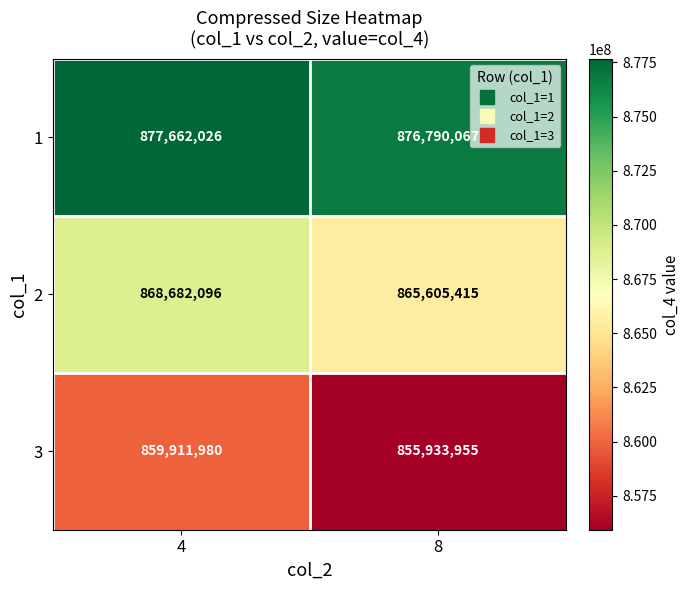

The value of 3 at 8 is 572724413. True or false?

False